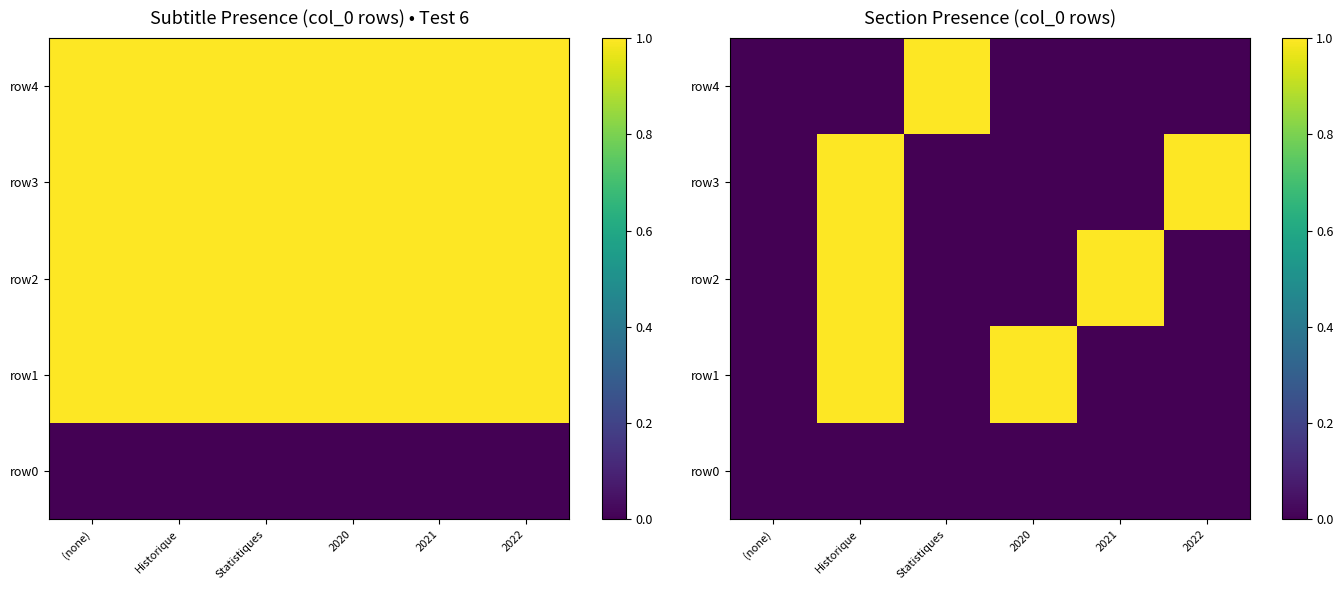

Rank the series by their maximum value, from highest to lowest.

row1, row2, row3, row4, row0